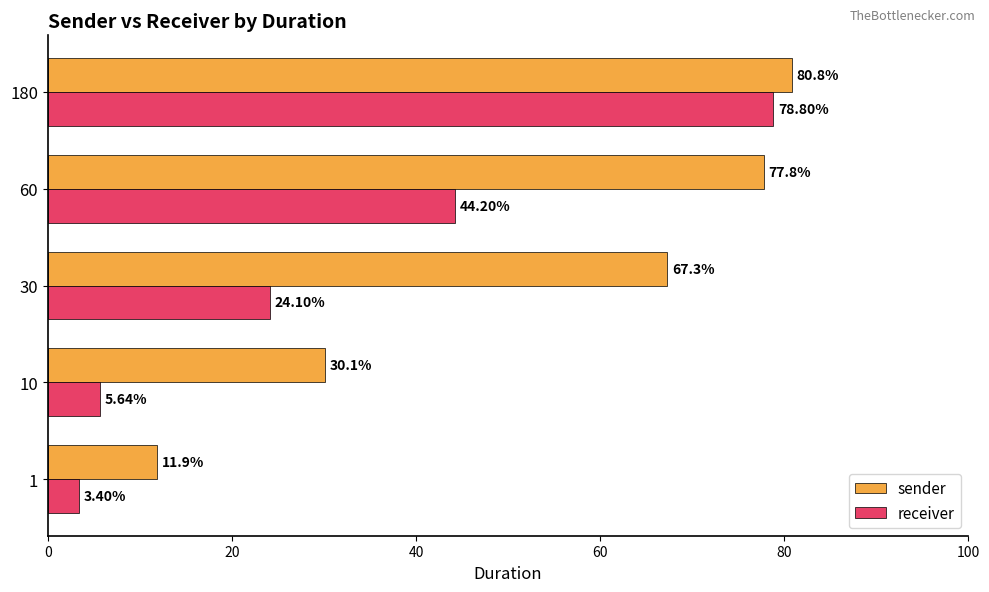

Which series has the largest total across all categories?

sender